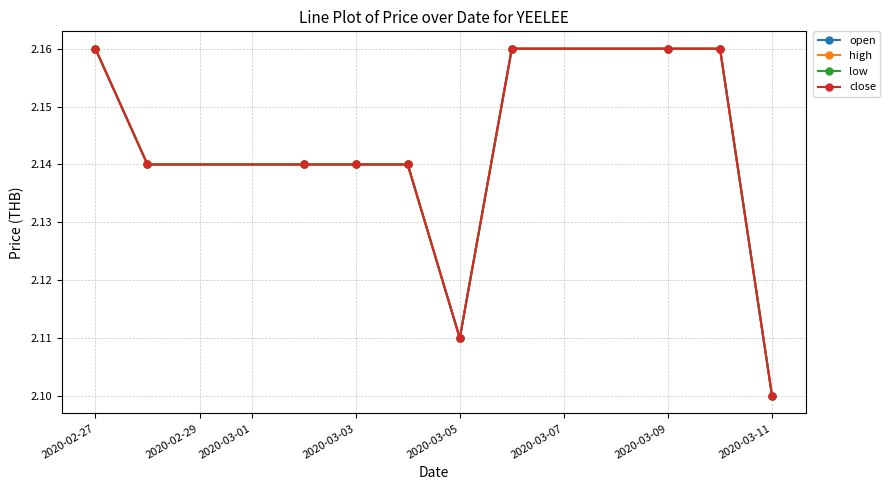

What is the minimum value for close?

2.1